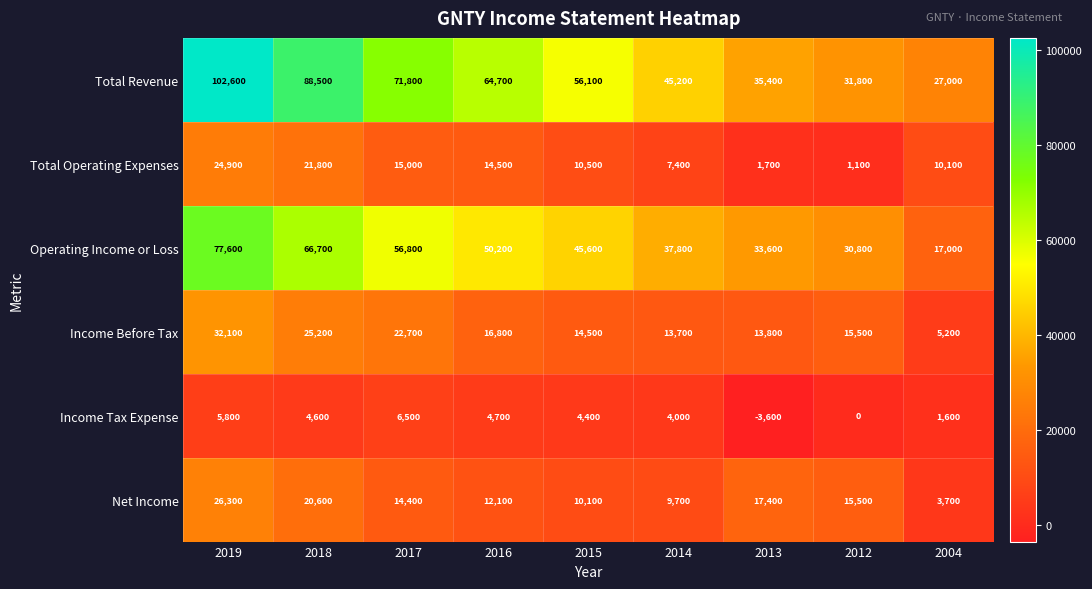

How many values in the Net Income series are below 14400?

4